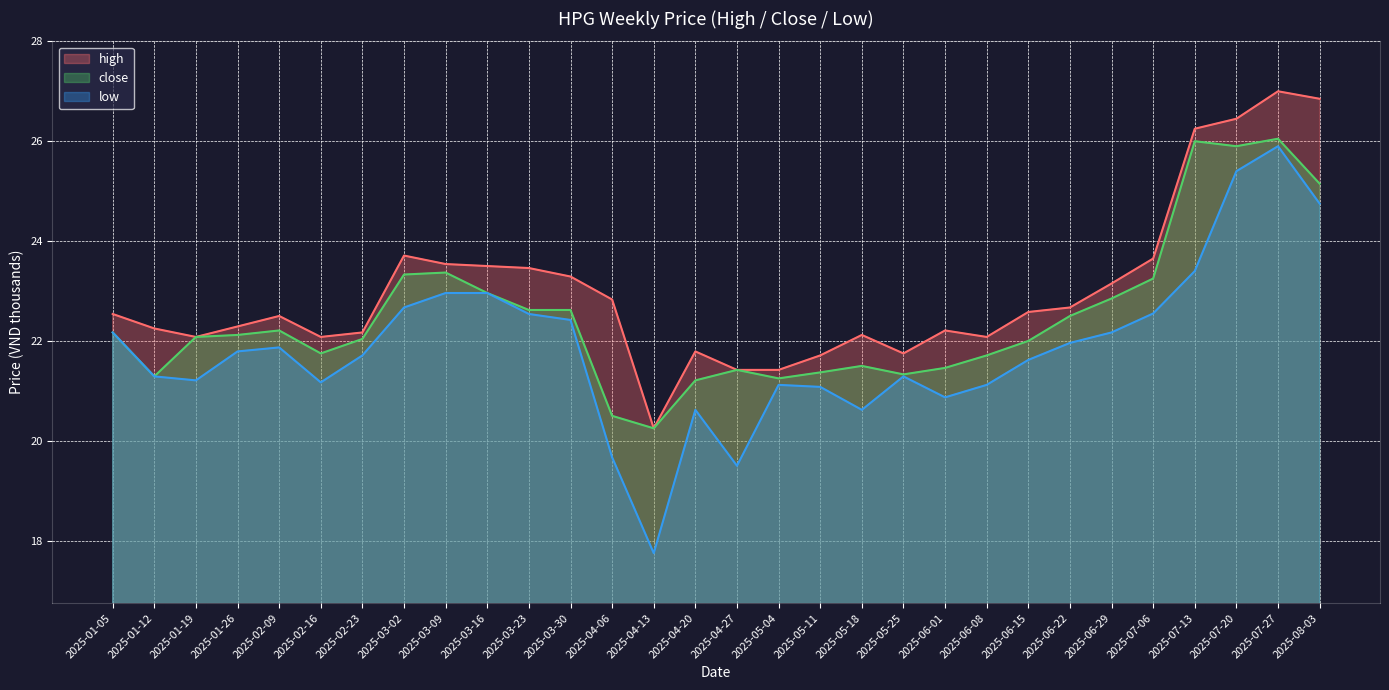

Reading left to right, what are all the values shown in this chart?

high: 2025-01-05=22.5	2025-01-12=22.2	2025-01-19=22.1	2025-01-26=22.3	2025-02-09=22.5	2025-02-16=22.1	2025-02-23=22.2	2025-03-02=23.7	2025-03-09=23.5	2025-03-16=23.5	2025-03-23=23.5	2025-03-30=23.3	2025-04-06=22.8	2025-04-13=20.2	2025-04-20=21.8	2025-04-27=21.4	2025-05-04=21.4	2025-05-11=21.7	2025-05-18=22.1	2025-05-25=21.8	2025-06-01=22.2	2025-06-08=22.1	2025-06-15=22.6	2025-06-22=22.7	2025-06-29=23.1	2025-07-06=23.6	2025-07-13=26.2	2025-07-20=26.4	2025-07-27=27.0	2025-08-03=26.9
close: 2025-01-05=22.2	2025-01-12=21.3	2025-01-19=22.1	2025-01-26=22.1	2025-02-09=22.2	2025-02-16=21.8	2025-02-23=22.0	2025-03-02=23.3	2025-03-09=23.4	2025-03-16=23.0	2025-03-23=22.6	2025-03-30=22.6	2025-04-06=20.5	2025-04-13=20.2	2025-04-20=21.2	2025-04-27=21.4	2025-05-04=21.2	2025-05-11=21.4	2025-05-18=21.5	2025-05-25=21.3	2025-06-01=21.5	2025-06-08=21.7	2025-06-15=22.0	2025-06-22=22.5	2025-06-29=22.9	2025-07-06=23.2	2025-07-13=26.0	2025-07-20=25.9	2025-07-27=26.1	2025-08-03=25.1
low: 2025-01-05=22.2	2025-01-12=21.3	2025-01-19=21.2	2025-01-26=21.8	2025-02-09=21.9	2025-02-16=21.2	2025-02-23=21.7	2025-03-02=22.7	2025-03-09=23.0	2025-03-16=23.0	2025-03-23=22.5	2025-03-30=22.4	2025-04-06=19.7	2025-04-13=17.8	2025-04-20=20.6	2025-04-27=19.5	2025-05-04=21.1	2025-05-11=21.1	2025-05-18=20.6	2025-05-25=21.3	2025-06-01=20.9	2025-06-08=21.1	2025-06-15=21.6	2025-06-22=22.0	2025-06-29=22.2	2025-07-06=22.6	2025-07-13=23.4	2025-07-20=25.4	2025-07-27=25.9	2025-08-03=24.8